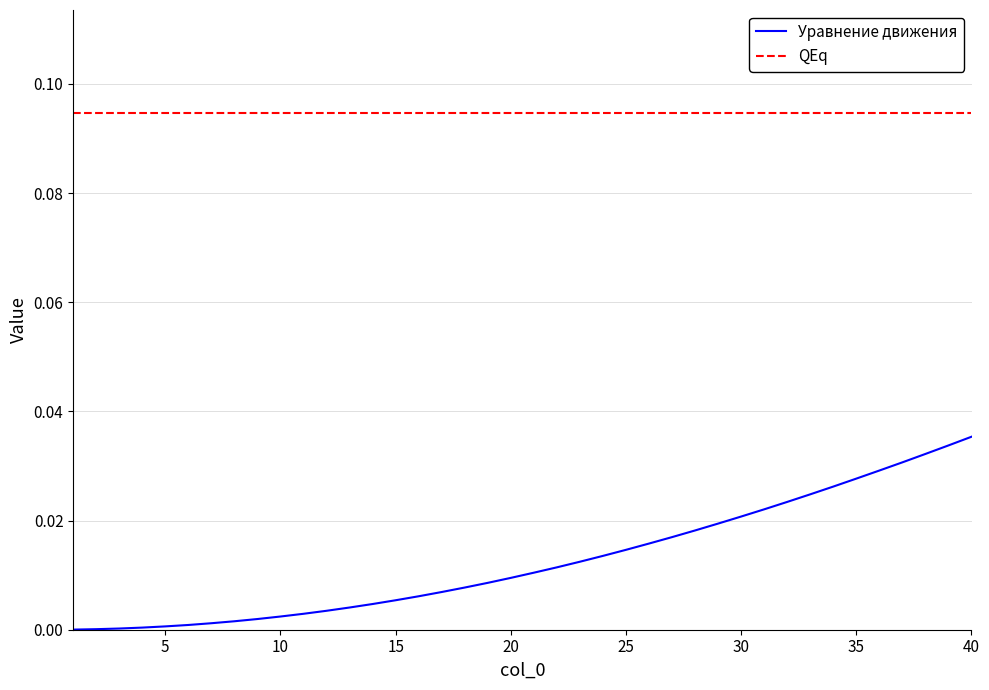

Which series has the largest total across all categories?

QEq